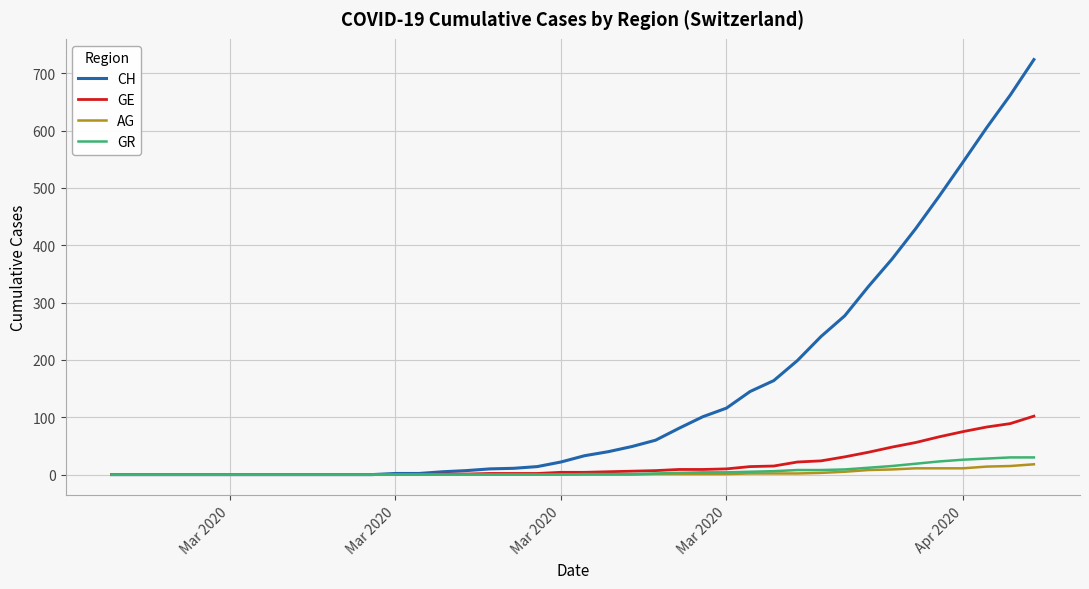

Which series has the widest spread of values?

CH